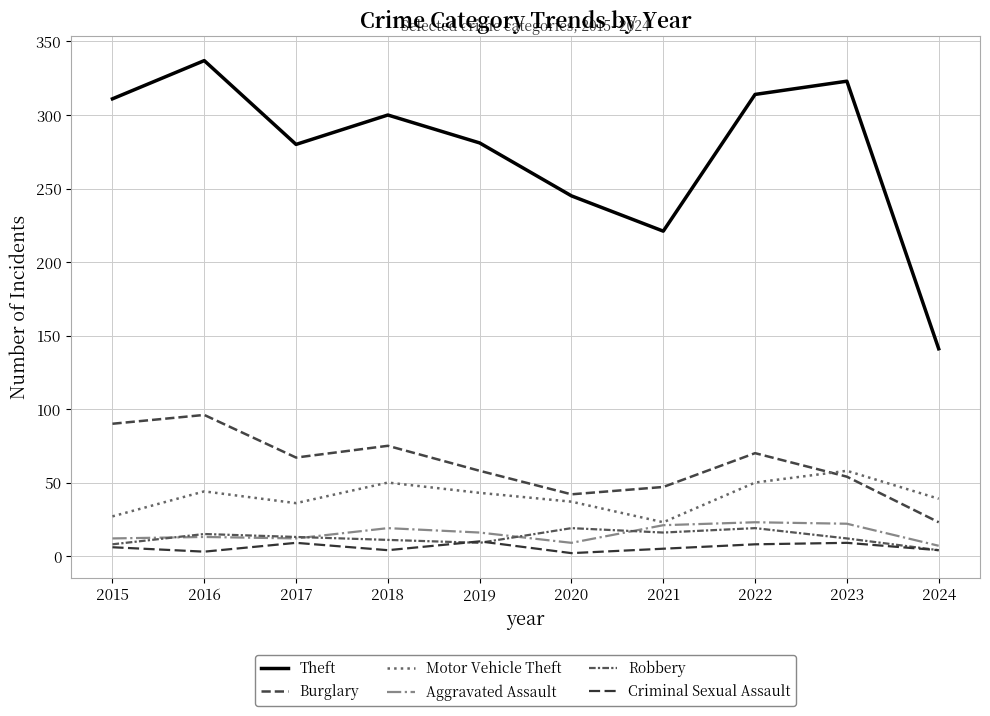

What is the value of the Criminal Sexual Assault point at the 1st from the left?

6